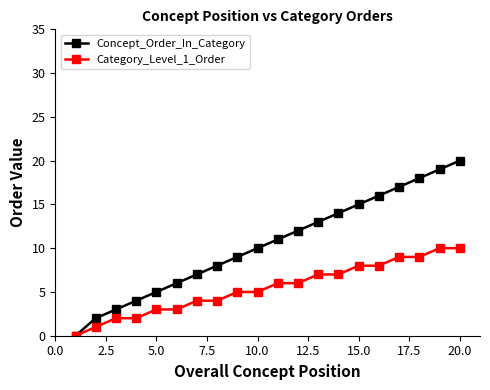

Which series has the widest spread of values?

Concept_Order_In_Category